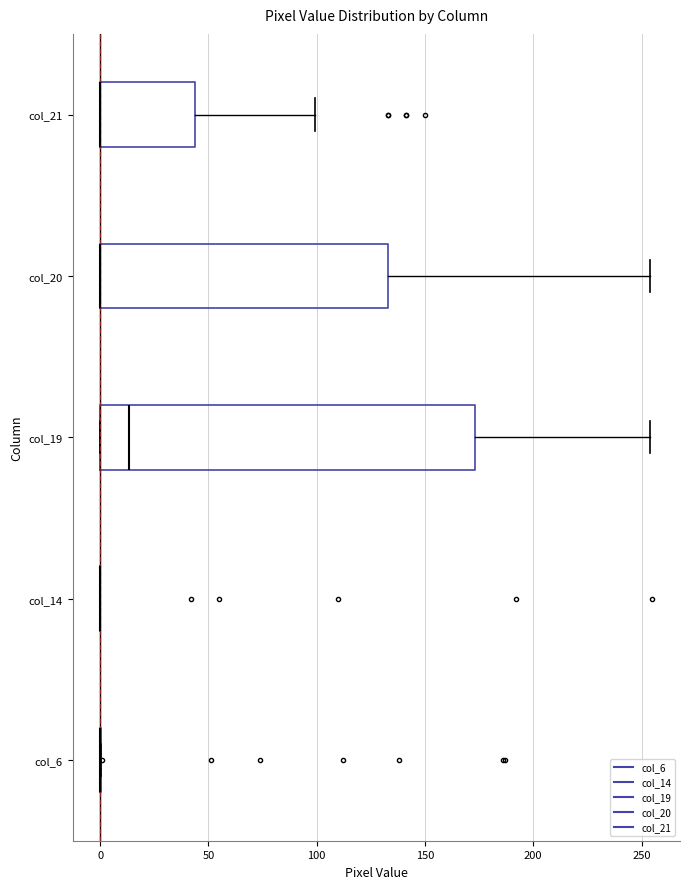

Reading bottom to top, transcribe this box plot: for each box, give where its median line is, the range the box spans, and where its two whiskers end, as read against the x-axis. The values are not printed on the chart, so give them approximately, as read against the axis.

col_6: box collapsed to a line at 0, whiskers 0 to 0
col_14: box collapsed to a line at 0, whiskers 0 to 0
col_19: median 15, box 0 to 175, whiskers 0 to 255
col_20: median 0 (drawn on the box's left edge), box 0 to 135, whiskers 0 to 255
col_21: median 0 (drawn on the box's left edge), box 0 to 45, whiskers 0 to 100